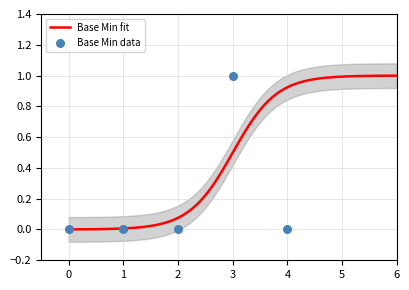

Which series has the largest Y range (max minus min)?

Base Min fit